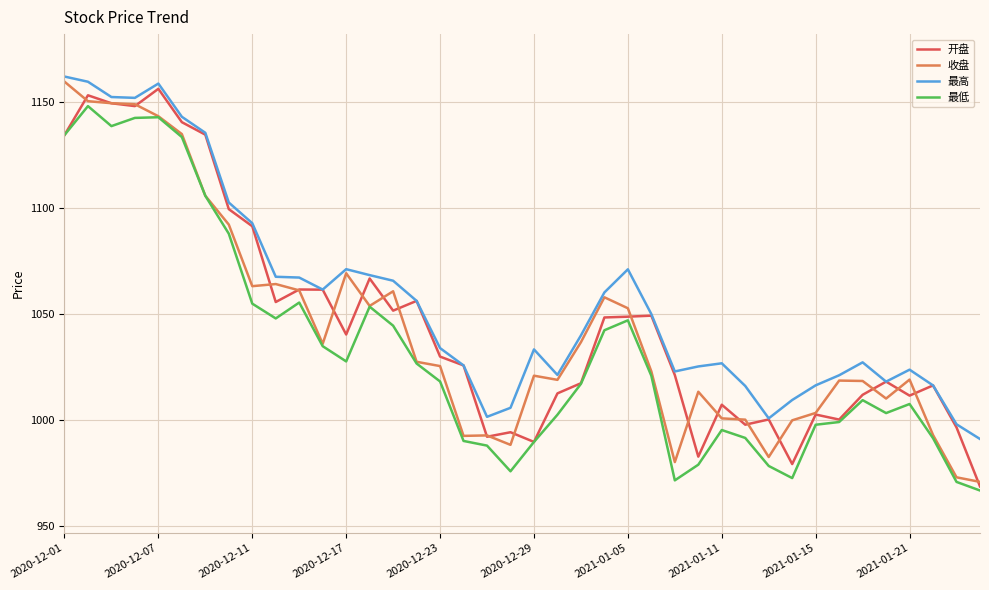

True or false: 开盘 has more than 0 points higher than both neighbors.

True